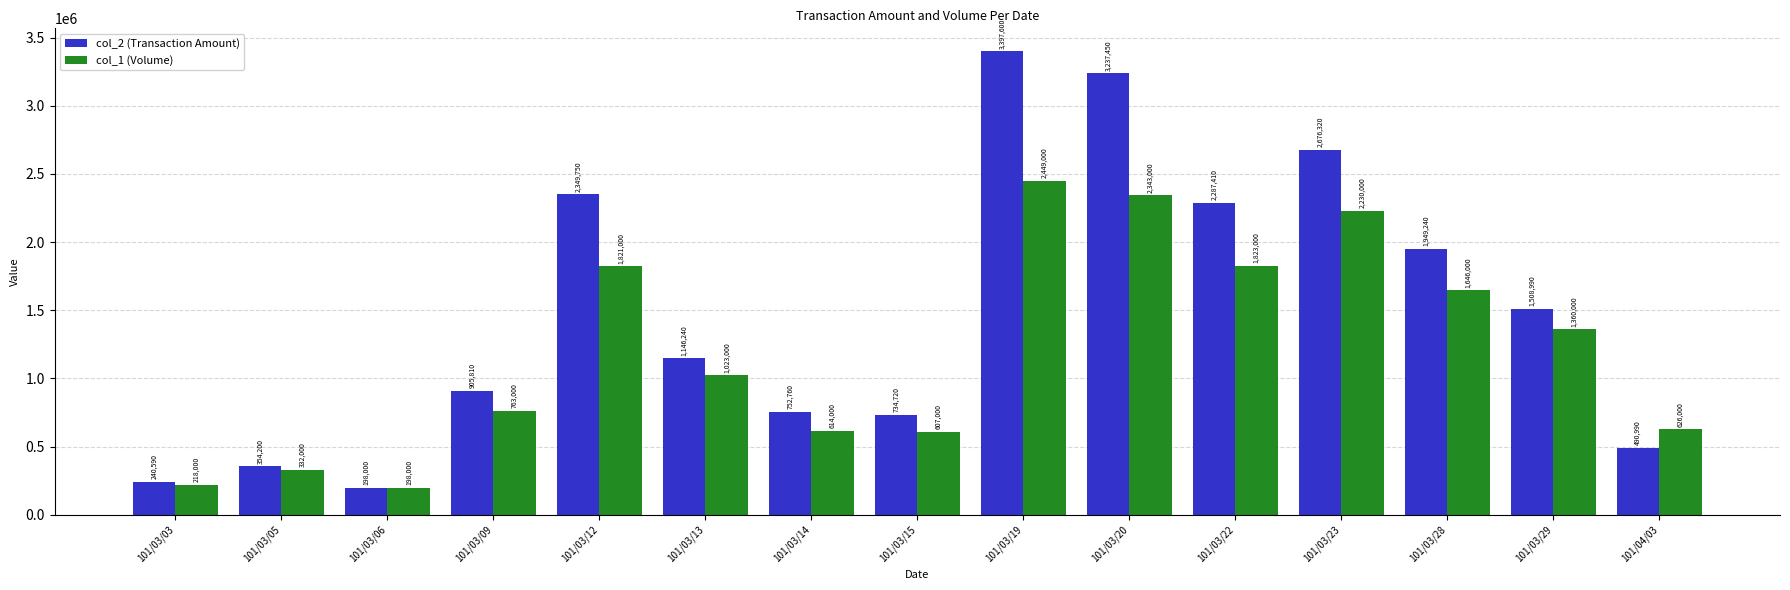

Which label corresponds to the largest value in the chart?

101/03/19